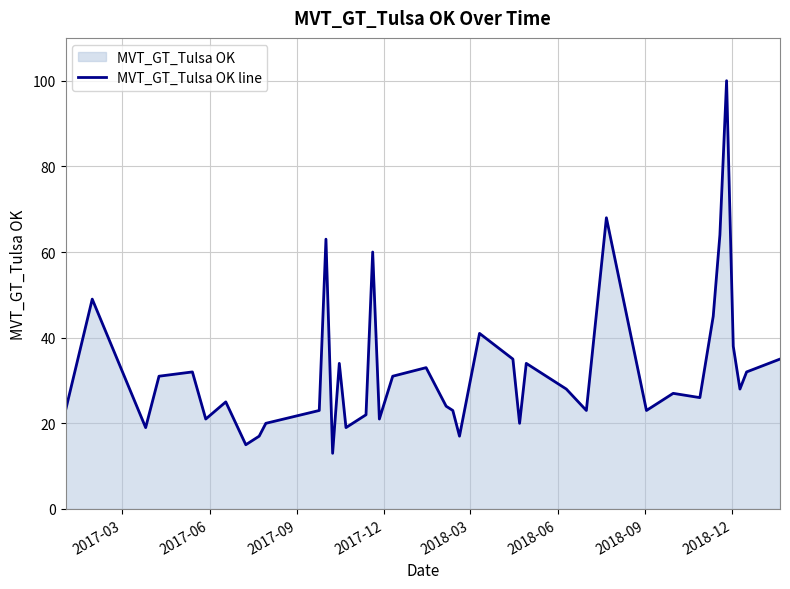

What is the value of the 35th point from the left?

64